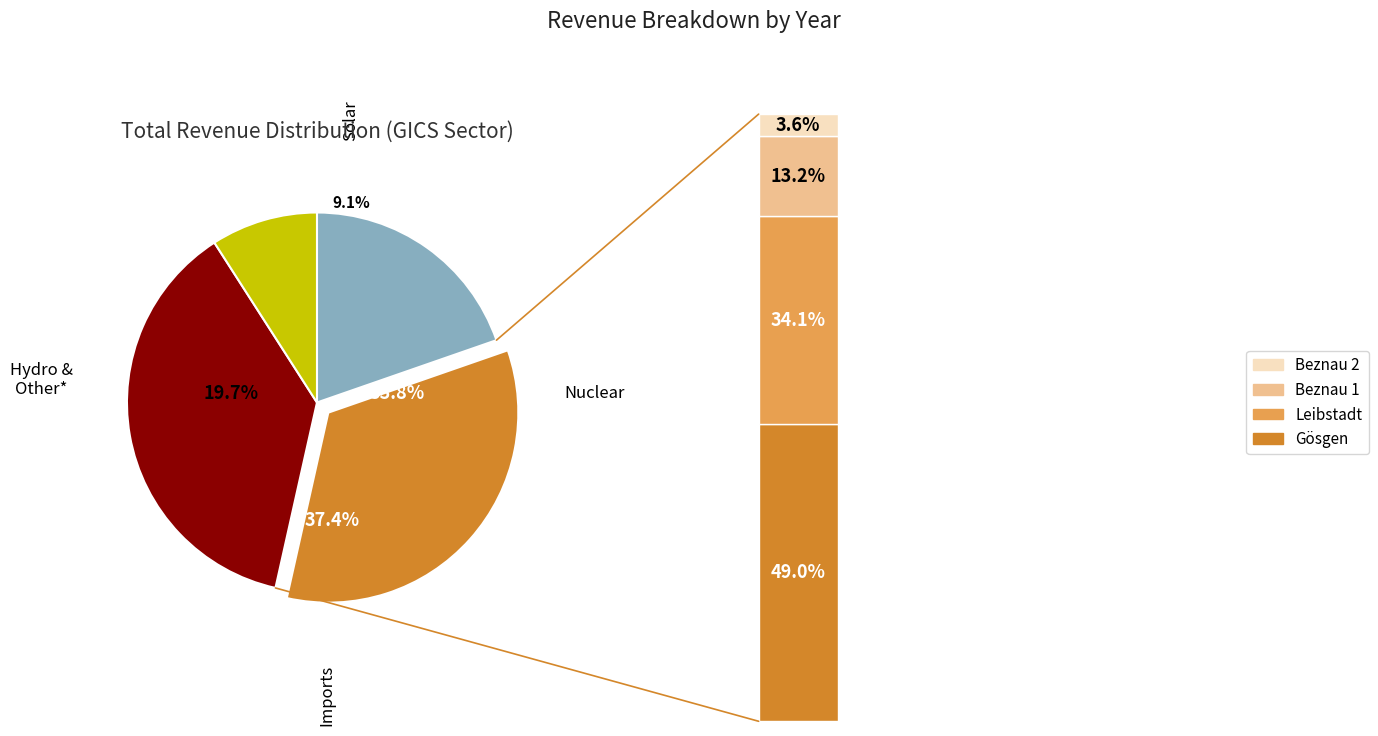

Does Year 3 represent more than half of the total?

No